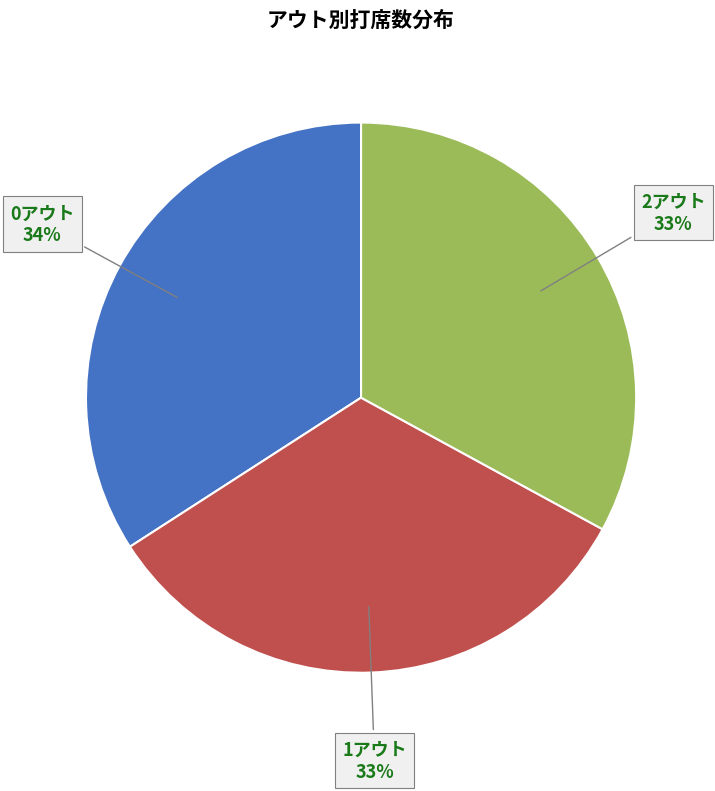

Is the sum of 2アウト and 0アウト greater than half?

Yes